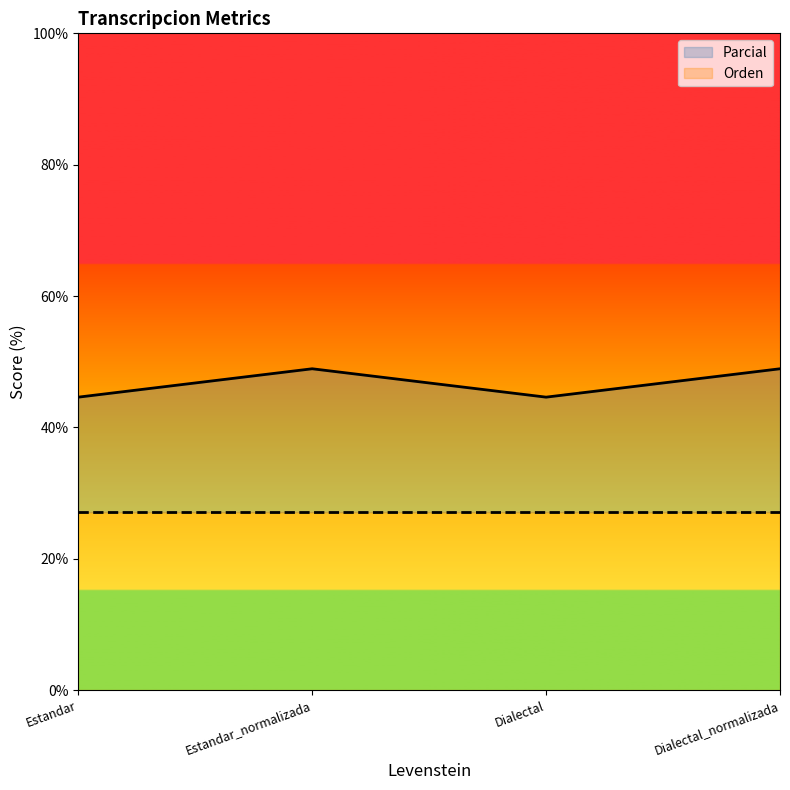

Is it true that Orden equals 27.1 at Dialectal?

True